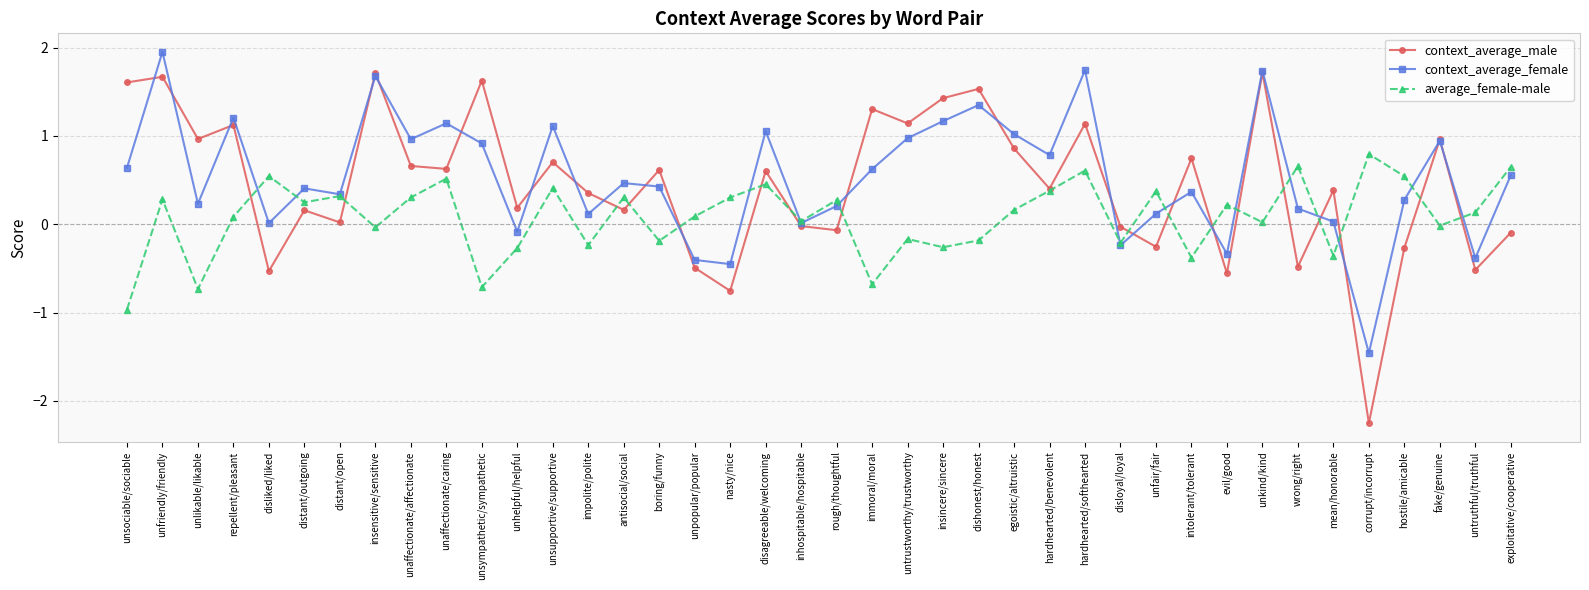

What is the total value across all series at unaffectionate/affectionate?

1.9